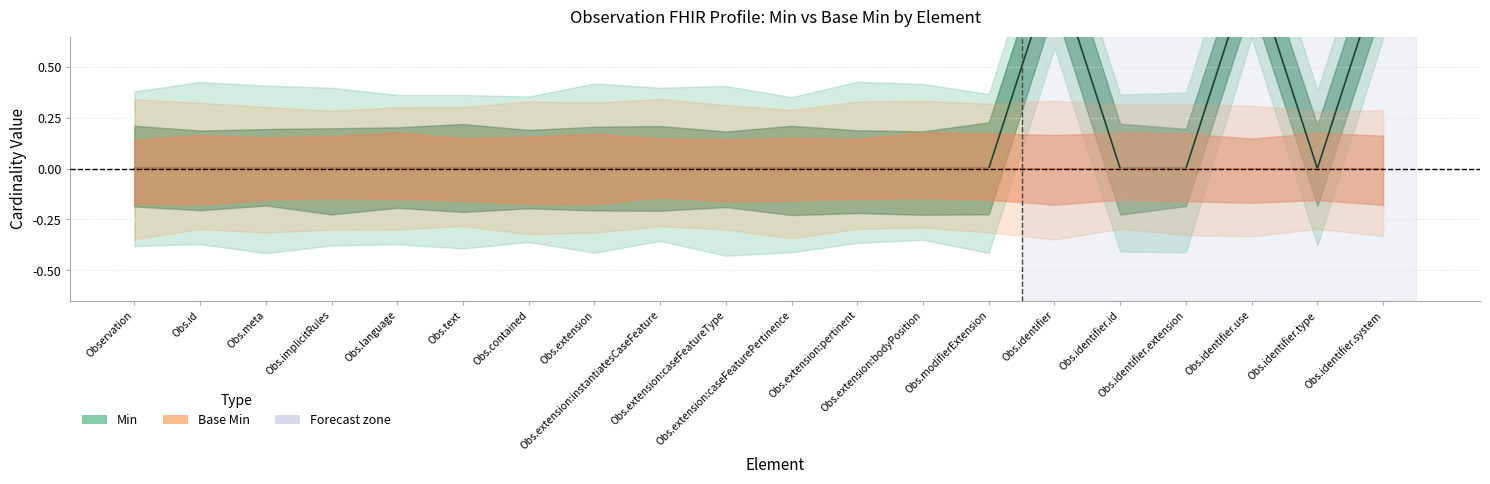

True or false: Min has more than 1 interior local peaks.

True